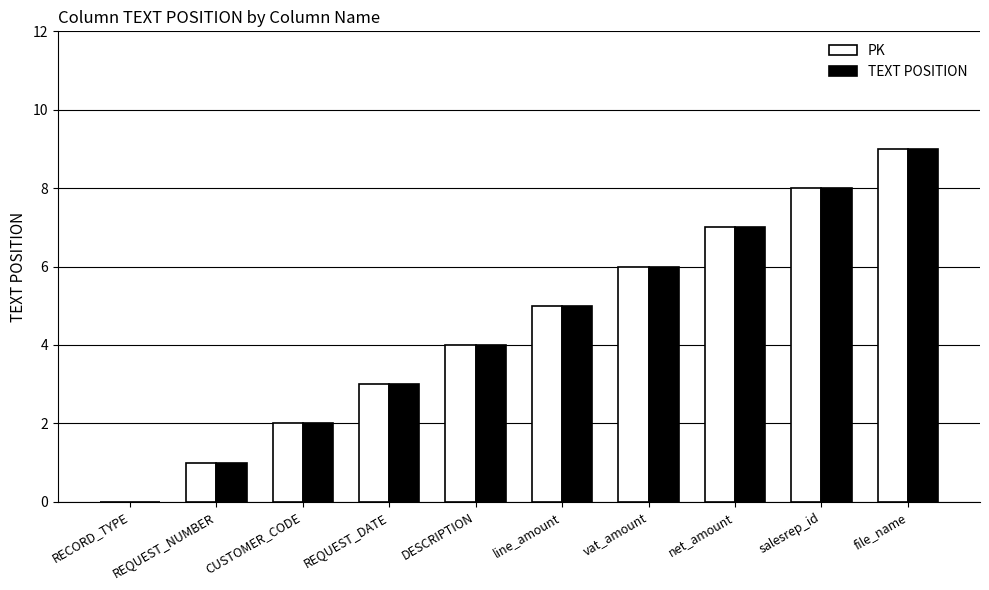

How many series are shown in this chart?

2